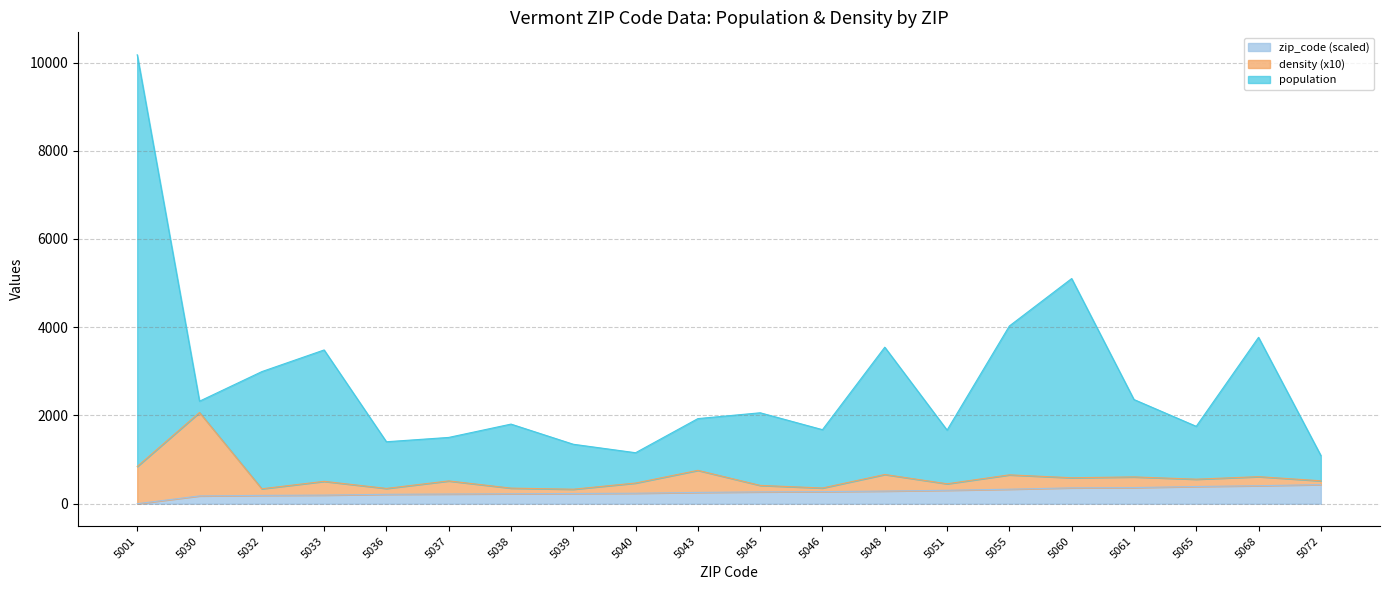

True or false: zip_code and population cross at least once.

False